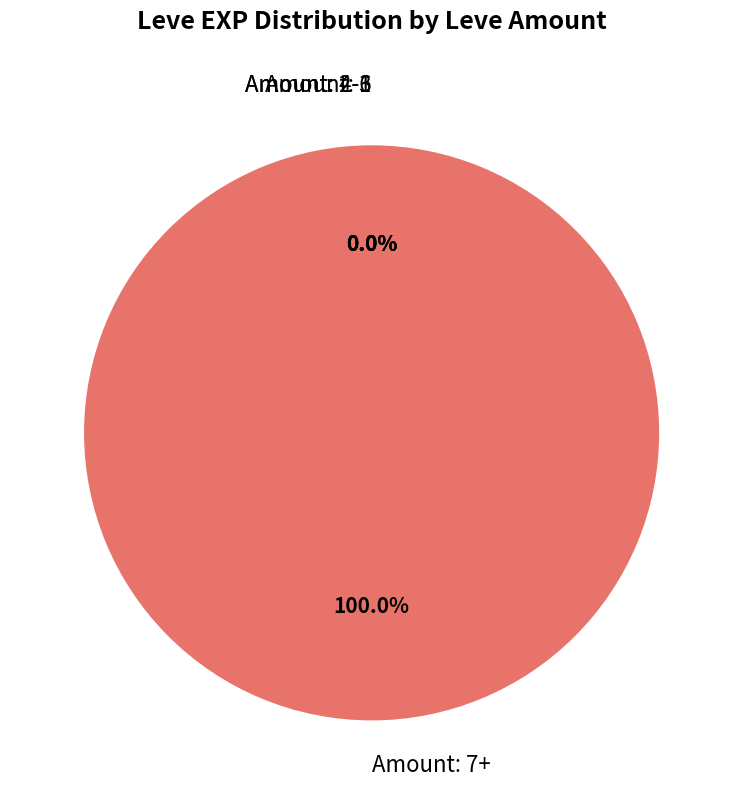

Is it true that 173 is 8% of the pie?

False